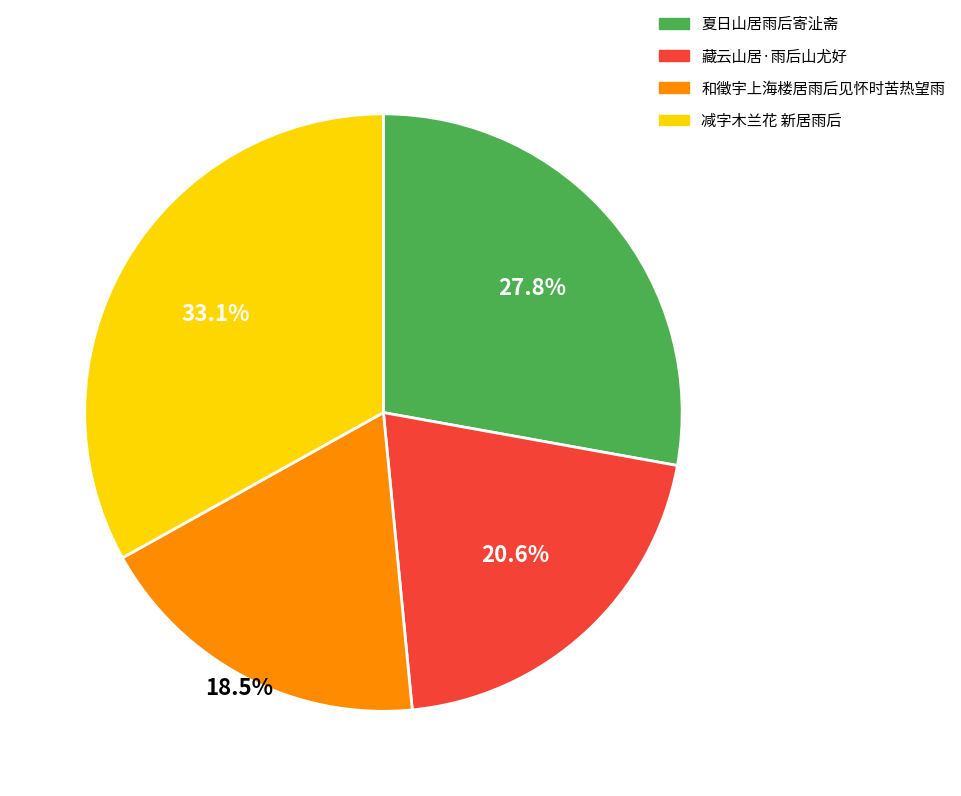

Do 和徵宇上海楼居雨后见怀时苦热望雨 and 减字木兰花 新居雨后 together represent more than half of the pie?

Yes